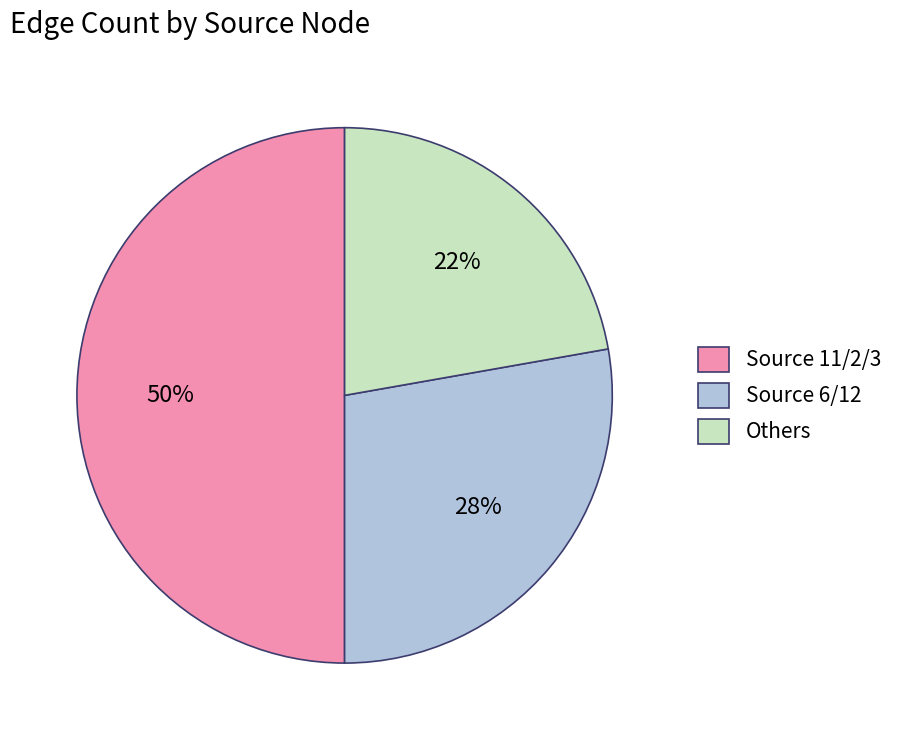

Which slice is the smallest?

Others